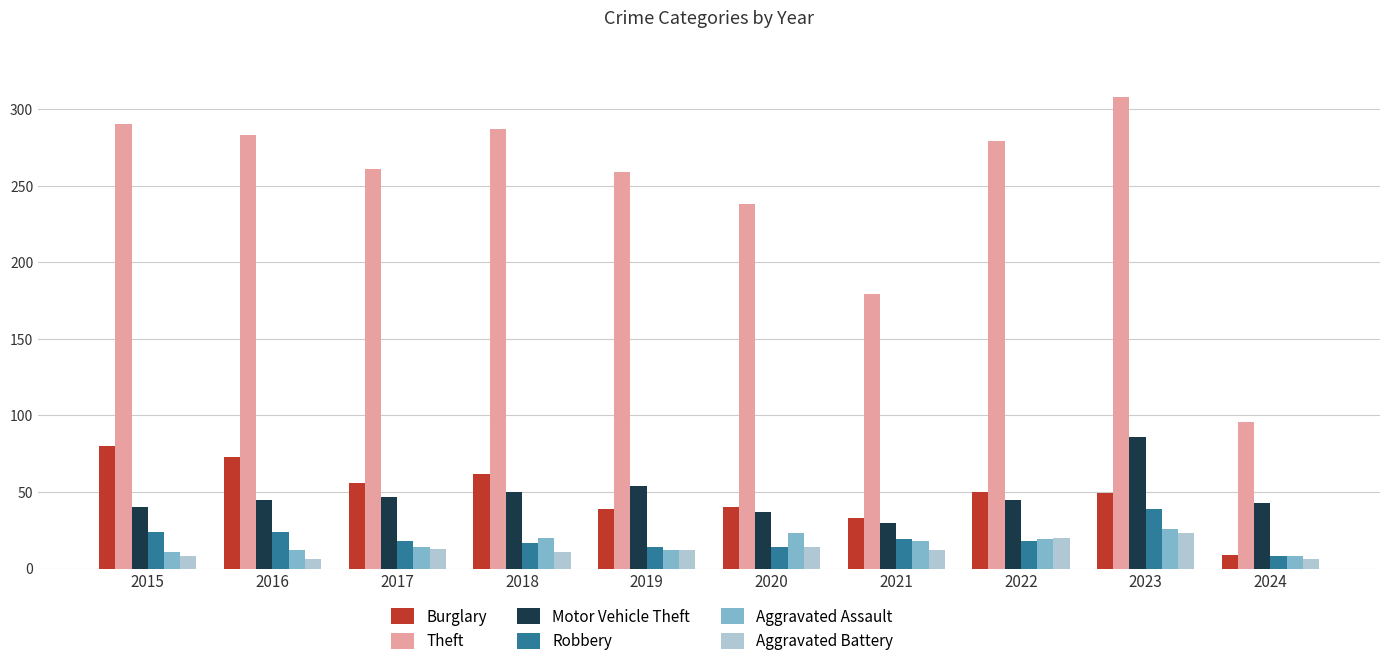

How many values in the Burglary series are below 50?

5